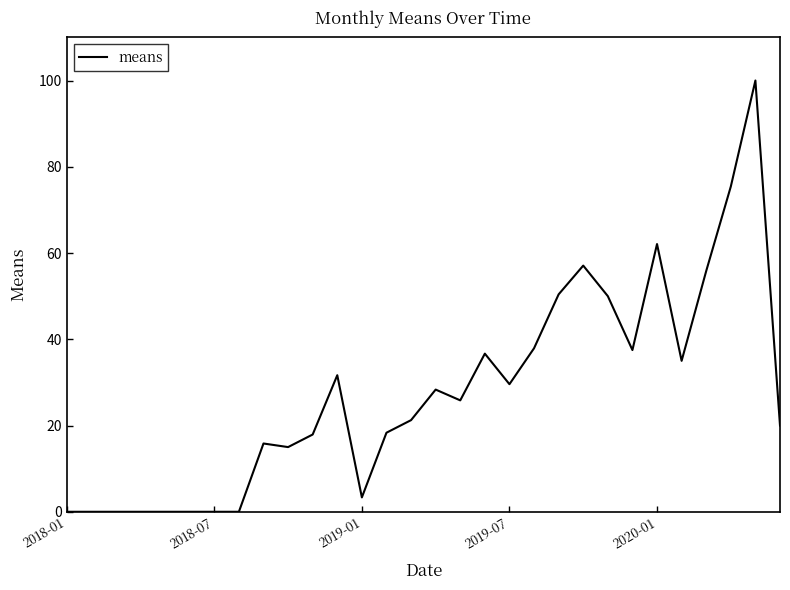

What is the difference between the maximum and minimum values?

100.0